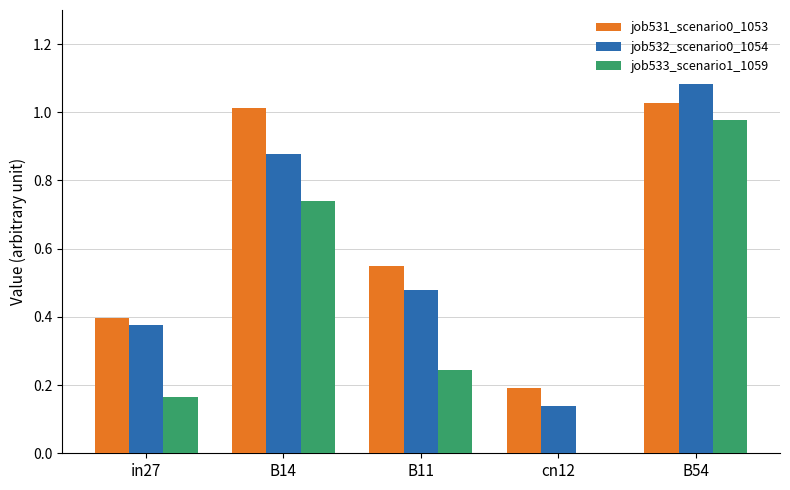

What is the sum of the job531_scenario0_1053 values at in27 and B14?

1.4